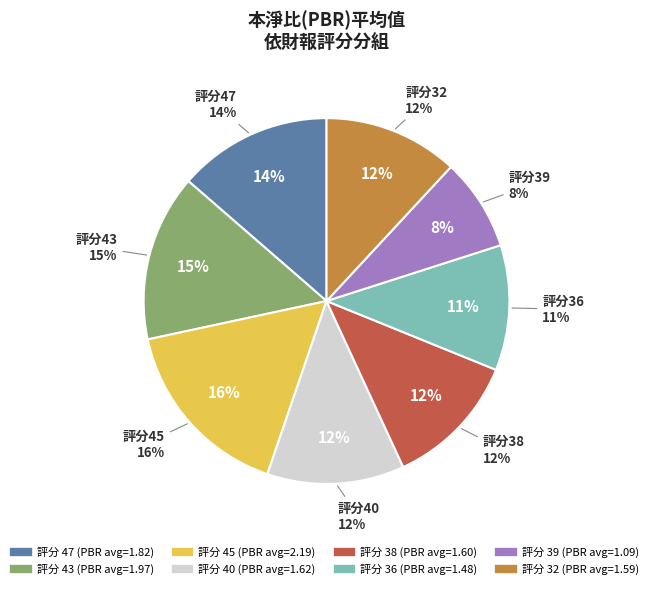

What percentage is the 47 slice, to the nearest percent?

14%